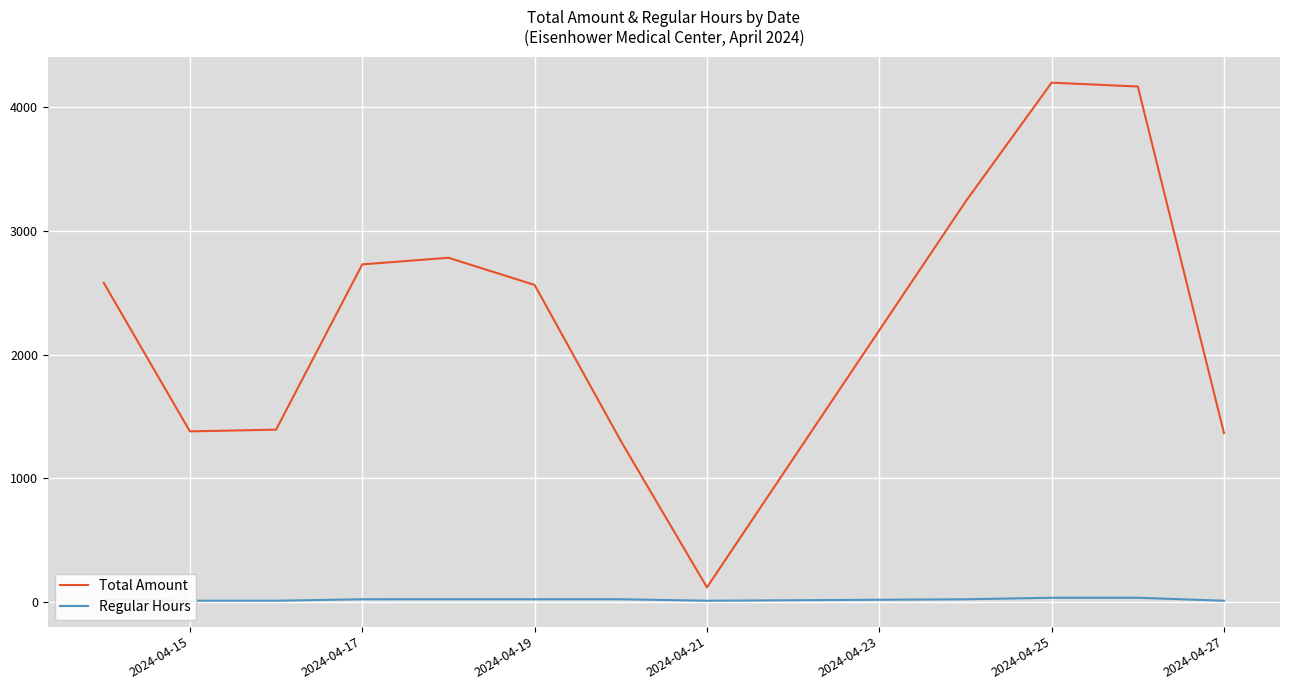

Which series has the largest total across all categories?

Total Amount